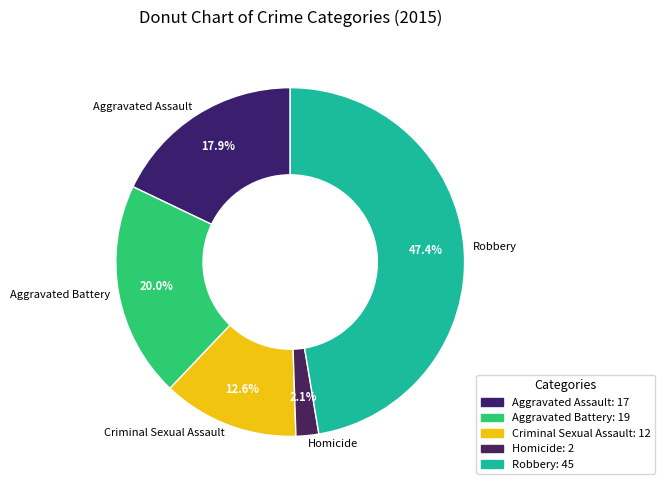

To the nearest percent, what is the difference between the largest and smallest slice percentages?

45%